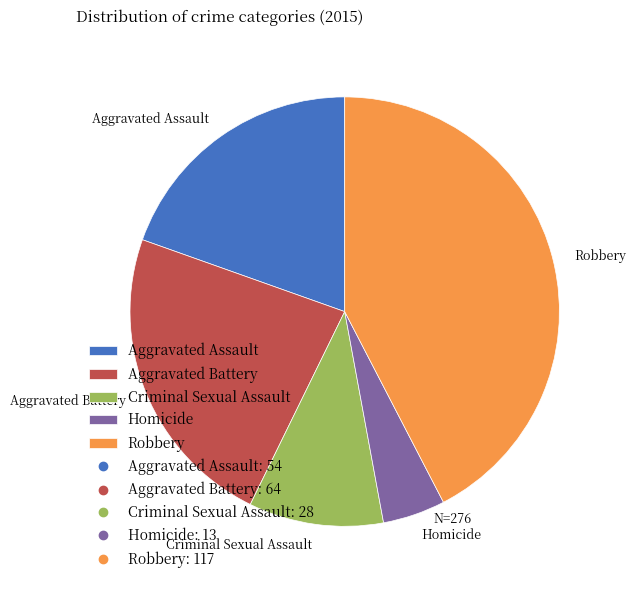

Which slice is the largest?

Robbery